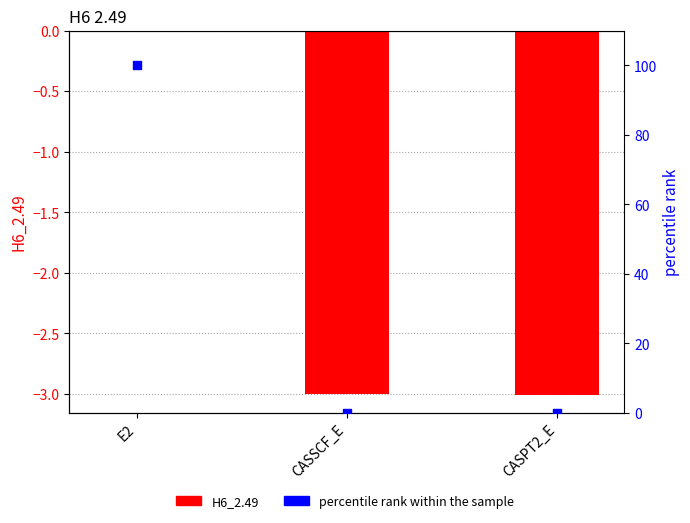

Which series contains the lowest Y value?

H6_2.49